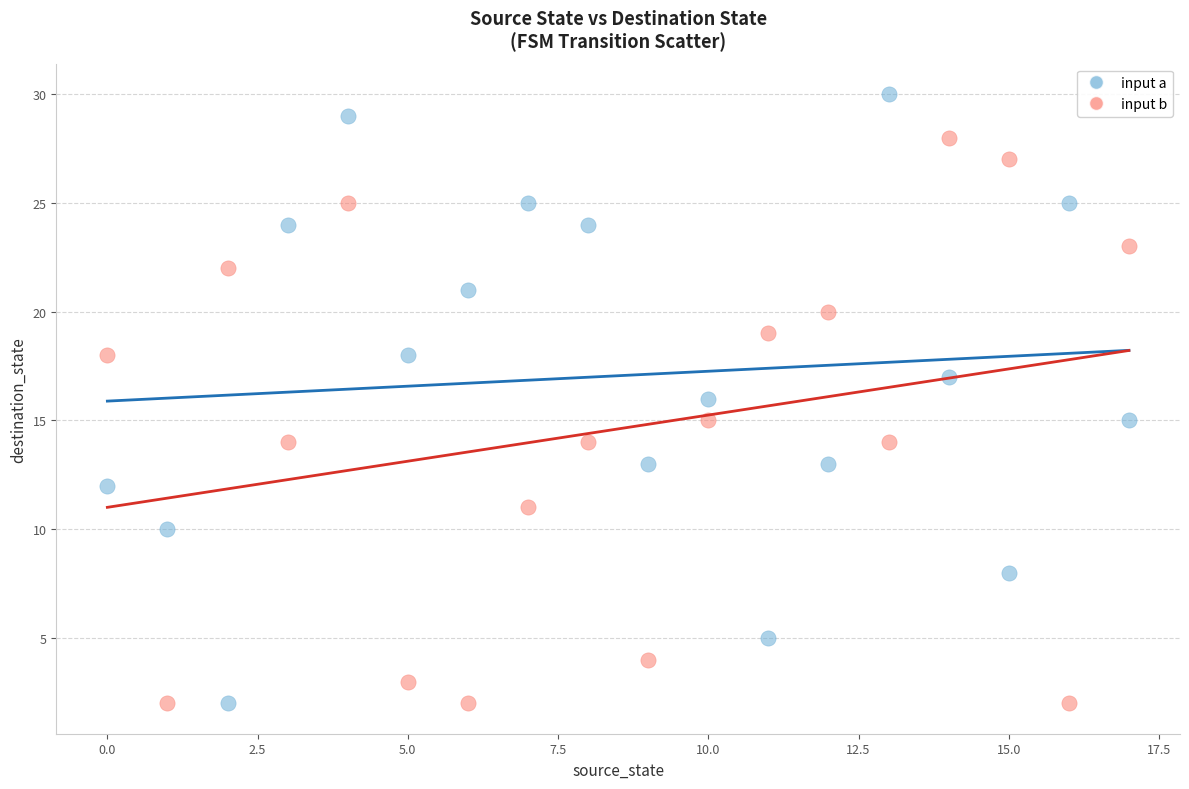

Which series has the widest spread of Y values?

input a